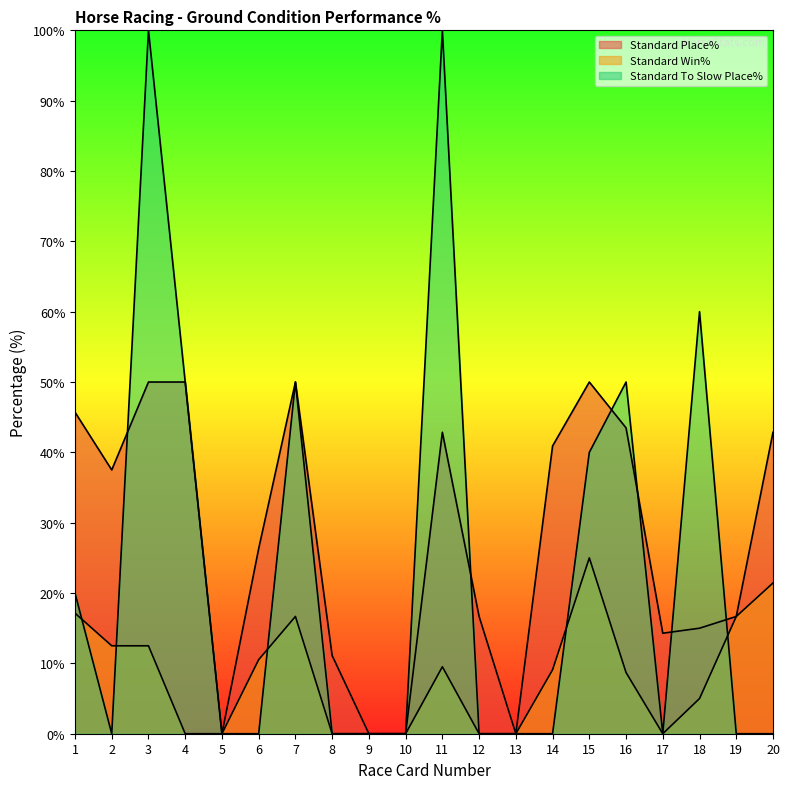

Which series ends up on top after the final intersection of Standard To Slow Place% and Standard Place%?

Standard Place%